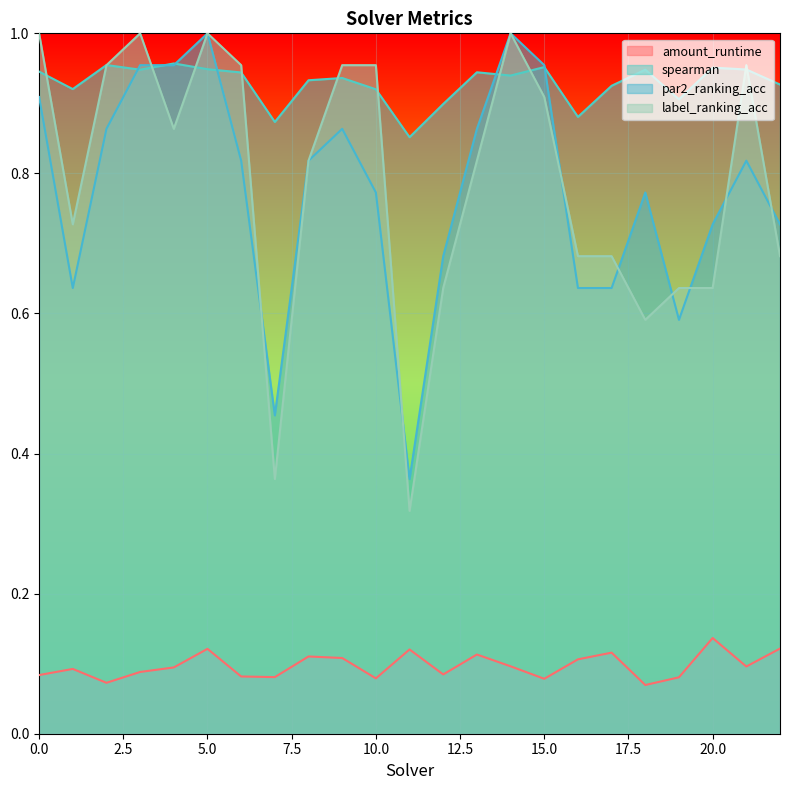

Which series ends up on top after the final intersection of label_ranking_acc and spearman?

spearman